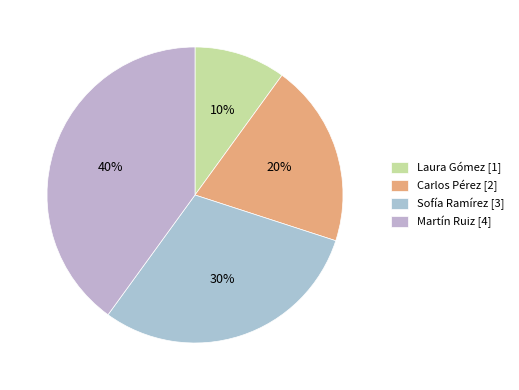

Rank the categories by value from lowest to highest.

Laura Gómez, Carlos Pérez, Sofía Ramírez, Martín Ruiz